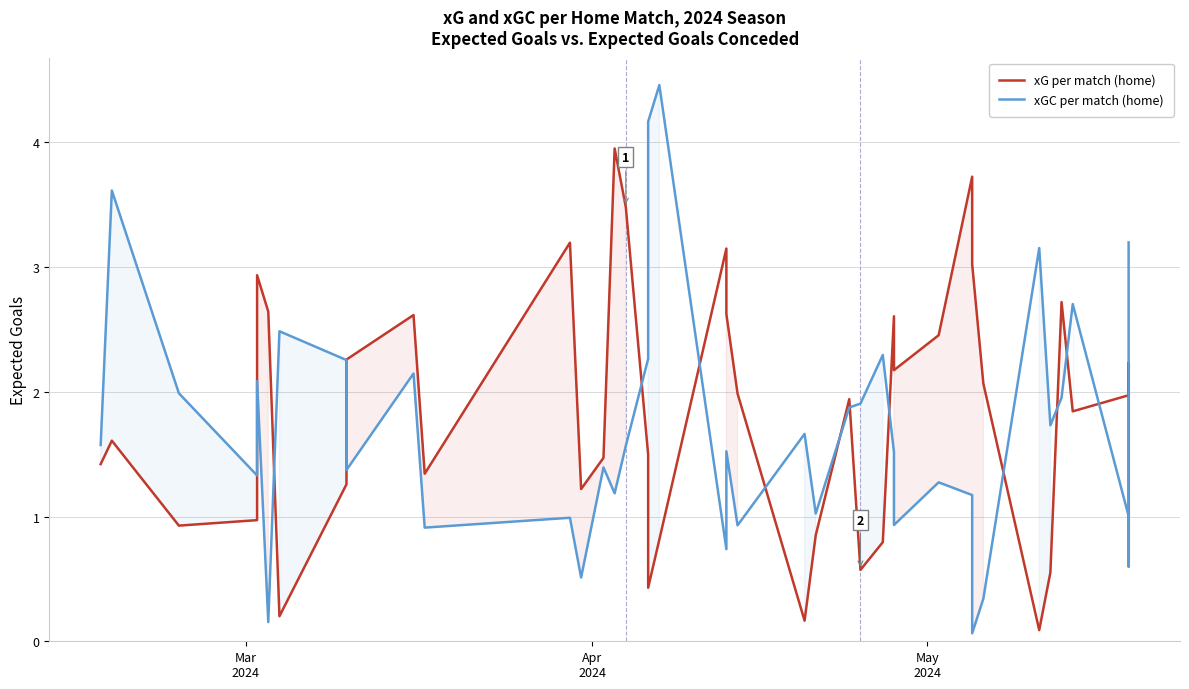

Which series has the largest total across all categories?

xG per match (home)